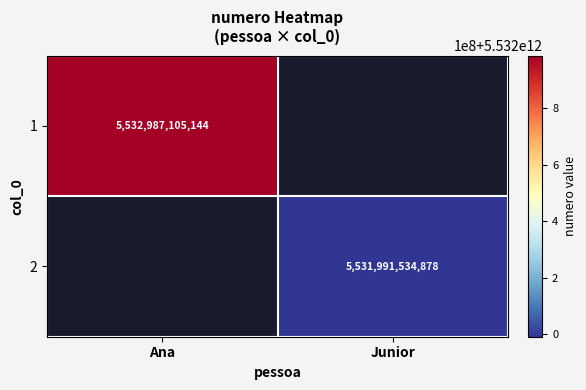

True or false: 2 has a value of 5531991534878 at Junior.

True